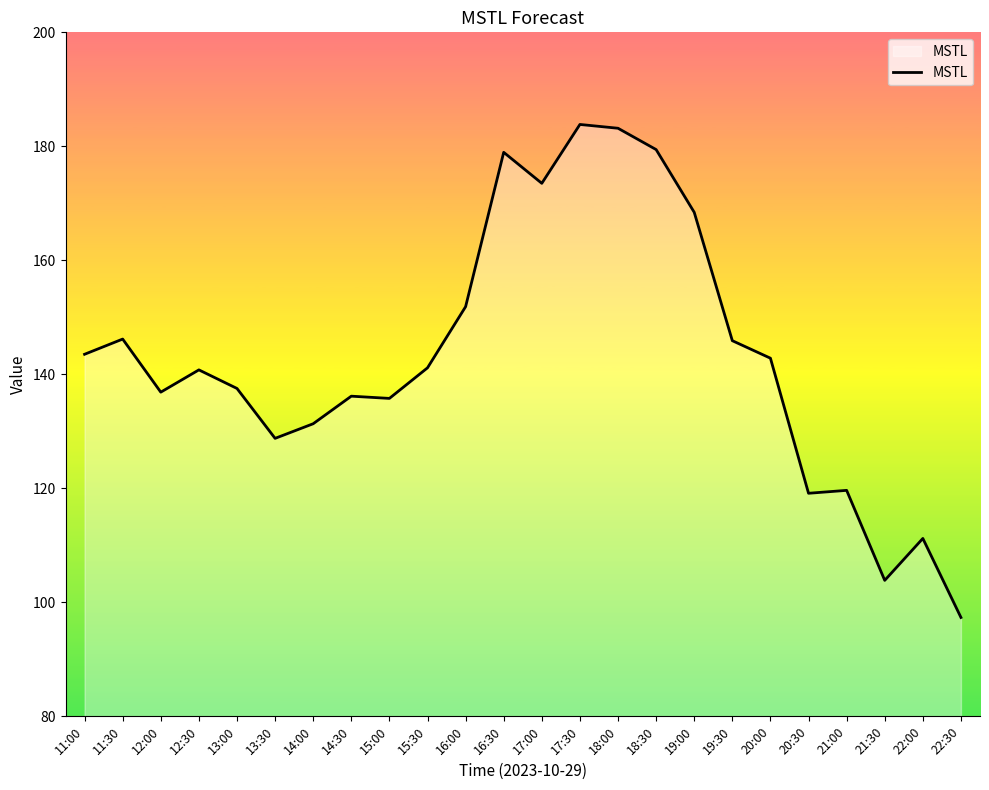

Between 13:00 and 16:00, which is larger?

16:00